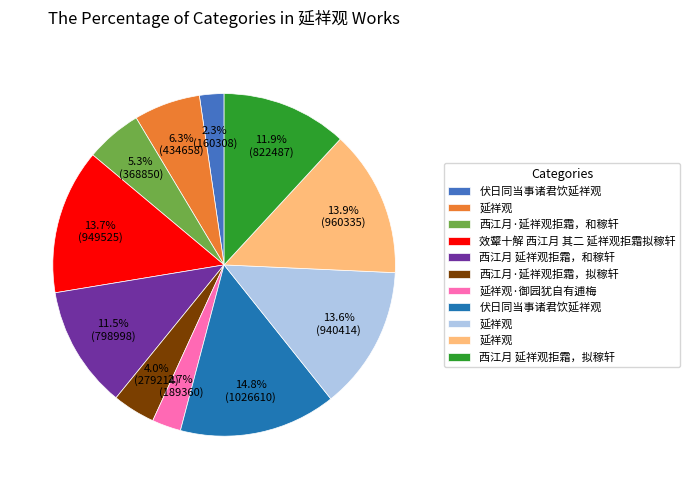

How many segments does this pie chart have?

11